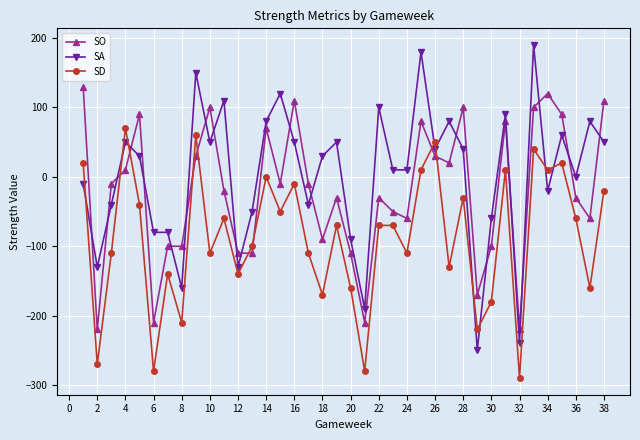

After their last crossing, which series has the higher values: SO or SA?

SO